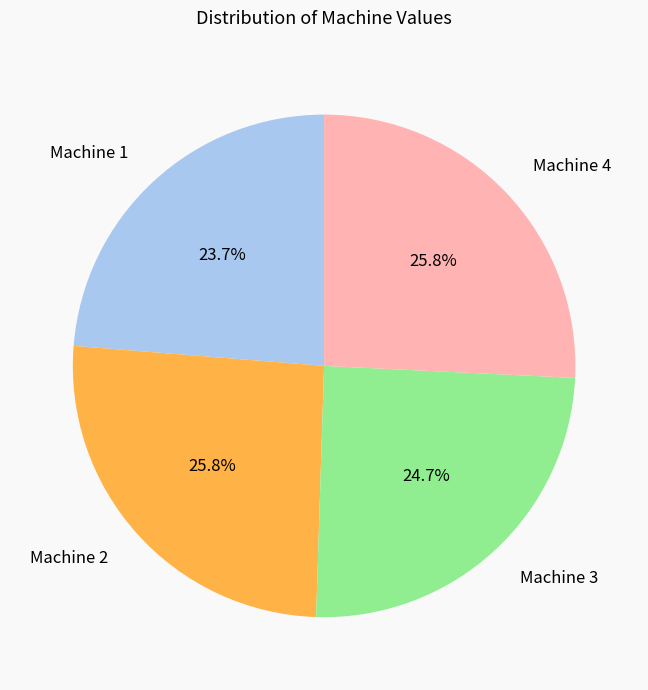

To the nearest percent, what percentage of the pie is Machine 1?

24%